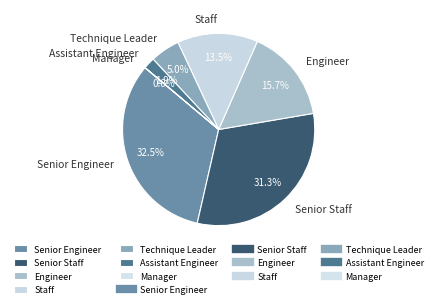

Which category has the biggest portion of the pie?

Senior Engineer